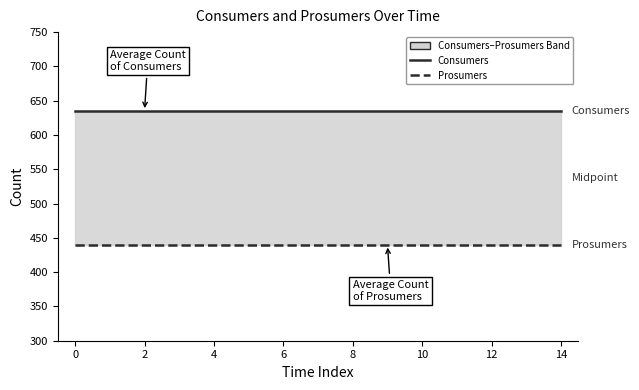

Rank the series by their average value, from lowest to highest.

Prosumers, Consumers